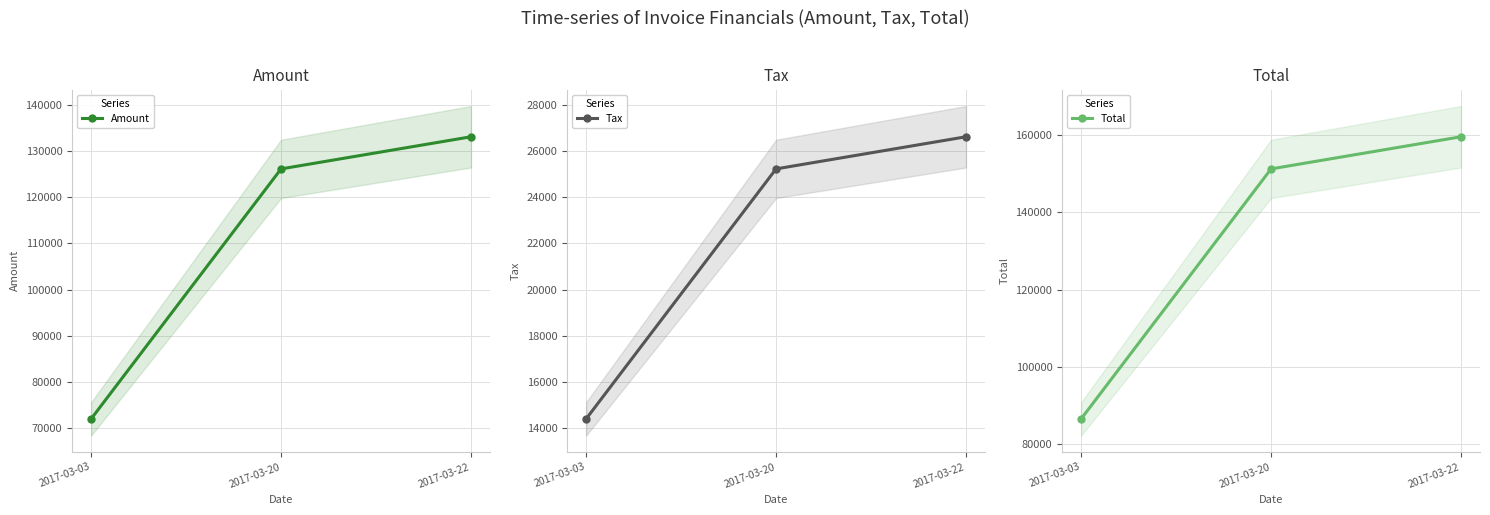

Is this an area chart (filled region under the line)?

No